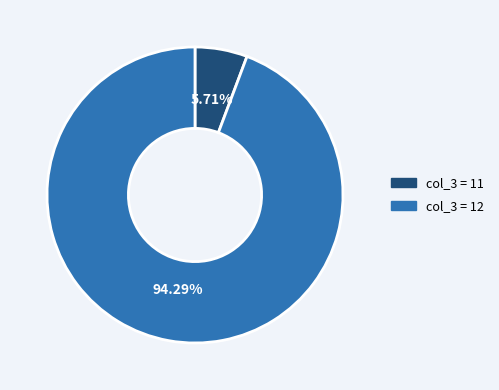

Does any single category account for the majority?

Yes